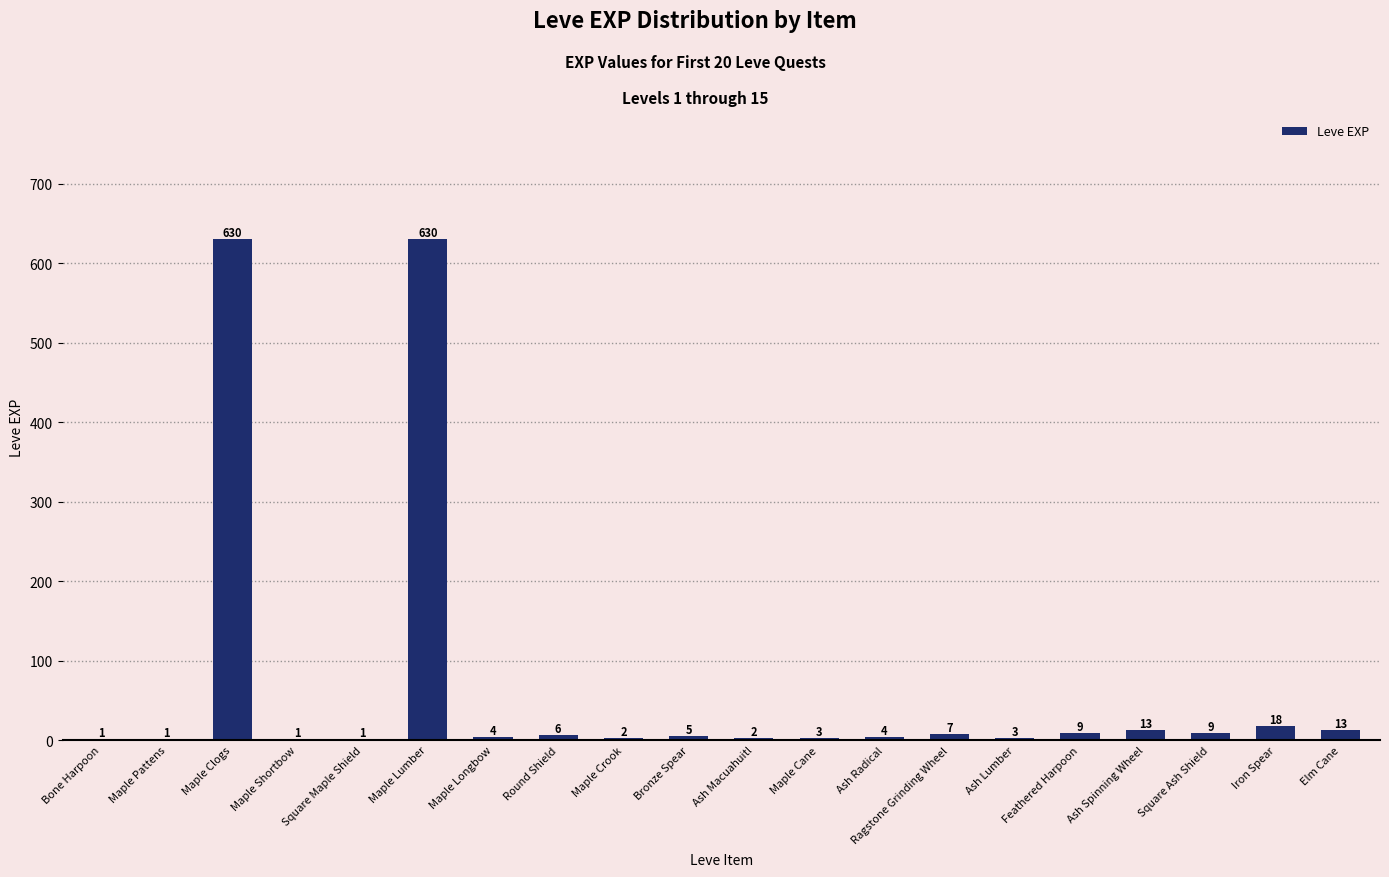

What is the greatest value displayed?

630